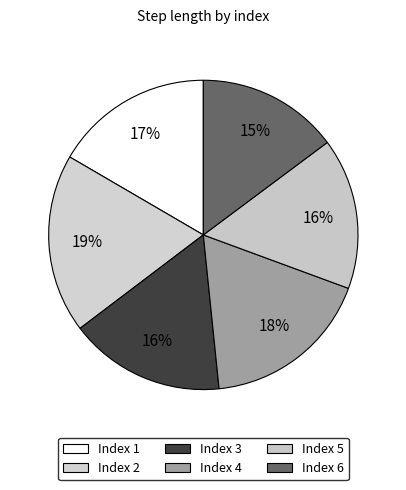

Which slice is the largest?

2